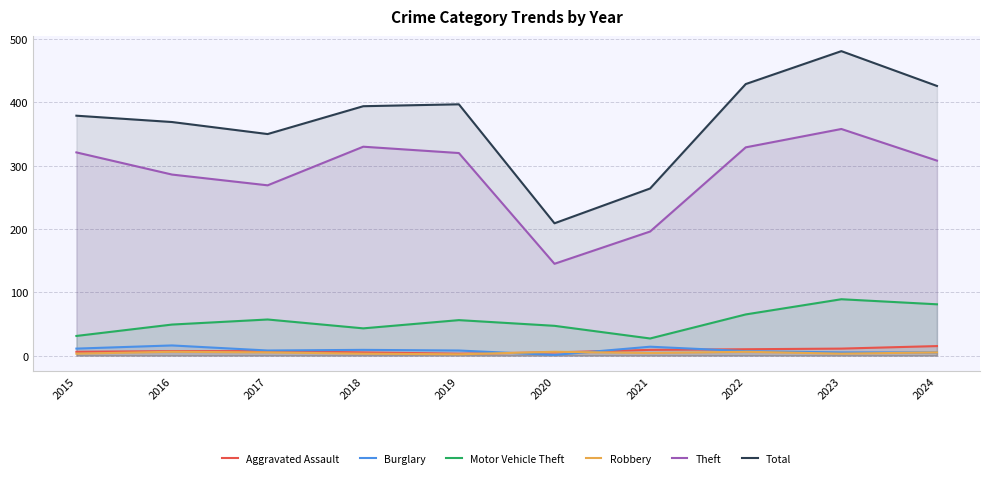

What are all the series names shown in the legend?

Aggravated Assault, Burglary, Motor Vehicle Theft, Robbery, Theft, Total